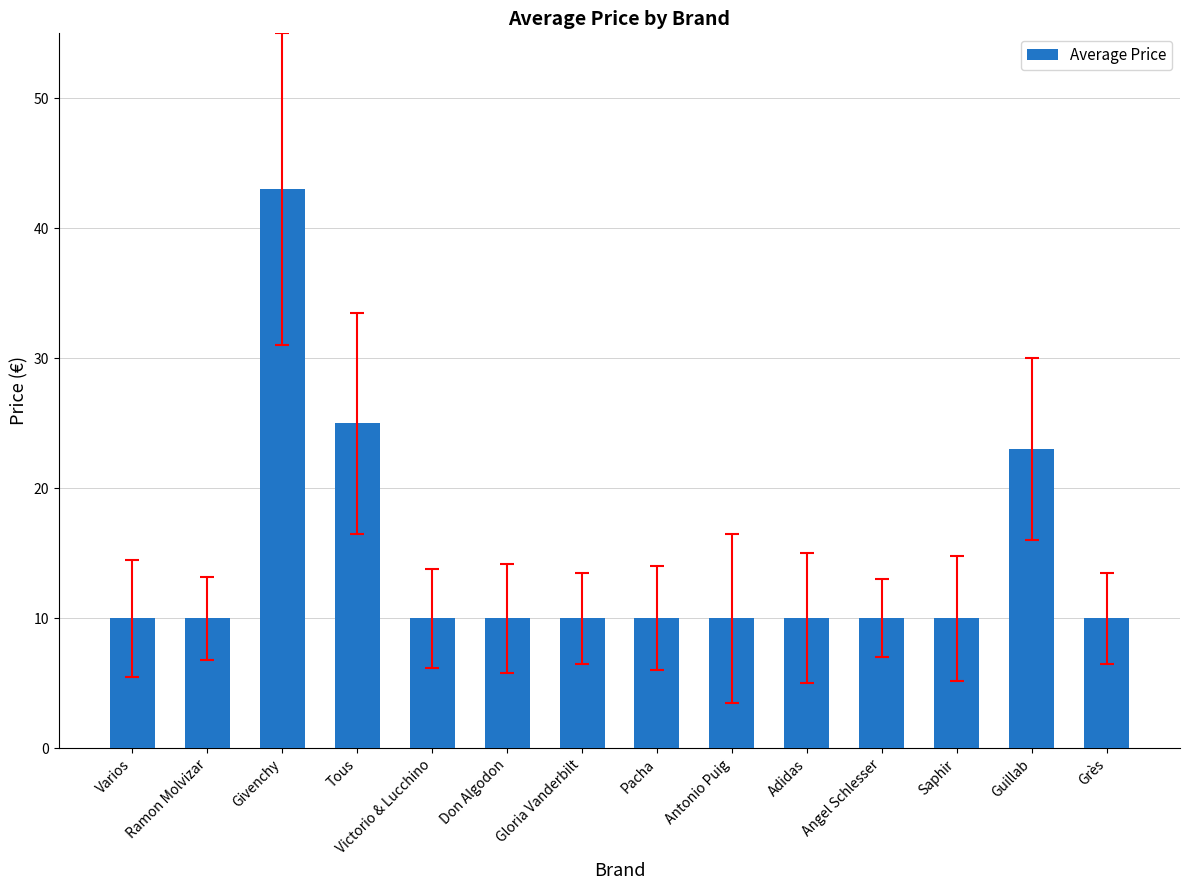

True or false: the data shows 16.0 at Tous.

False